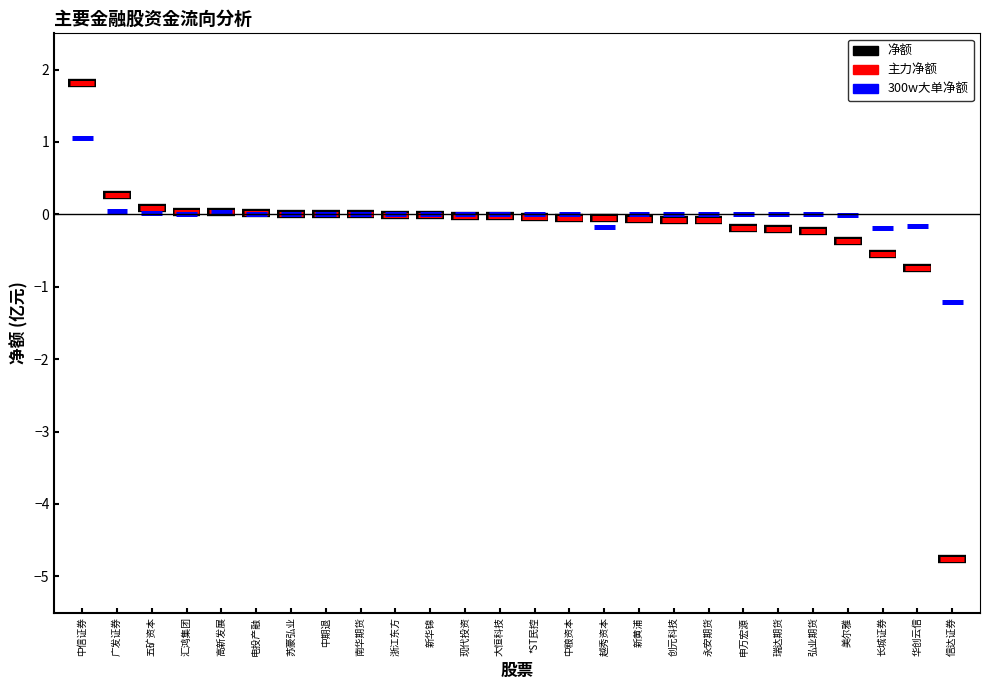

What position from the left is 浙江东方?

10